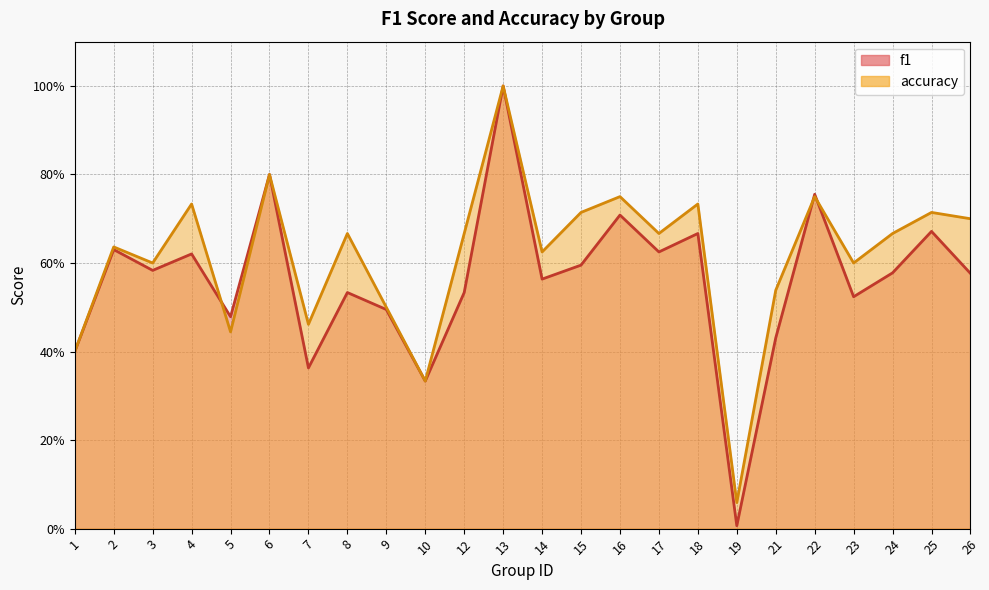

Which series has the largest total across all categories?

accuracy